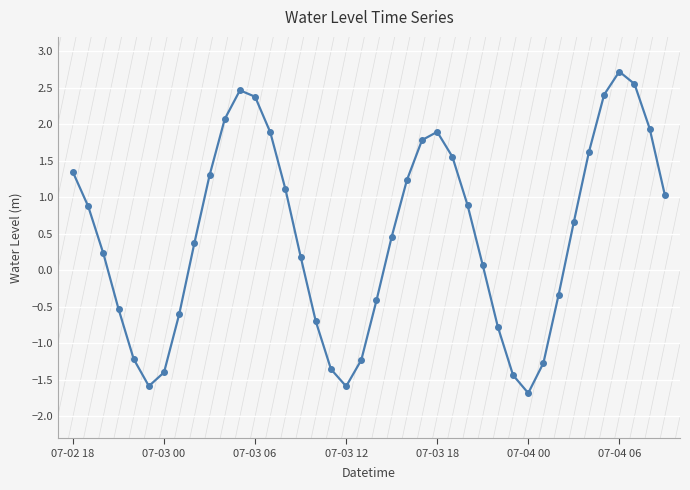

How many categories are shown in the chart?

40